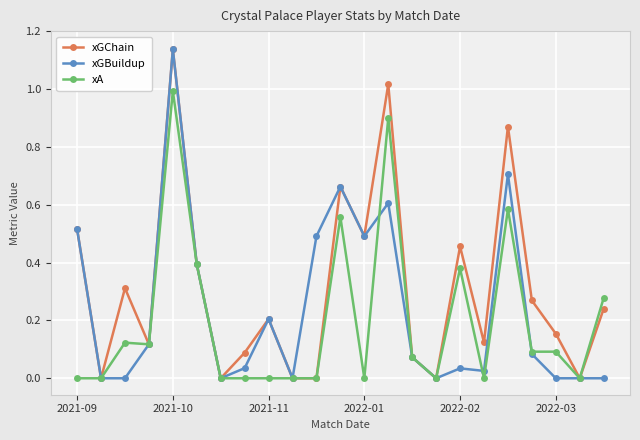

True or false: xGBuildup has more than 1 points higher than both neighbors.

True